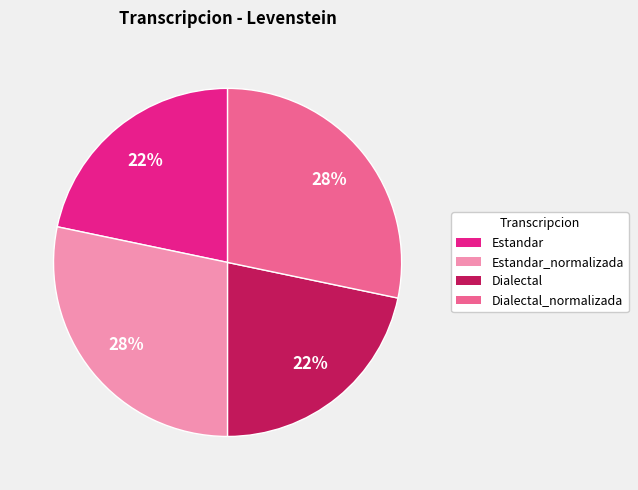

True or false: Dialectal accounts for 16% of the total.

False